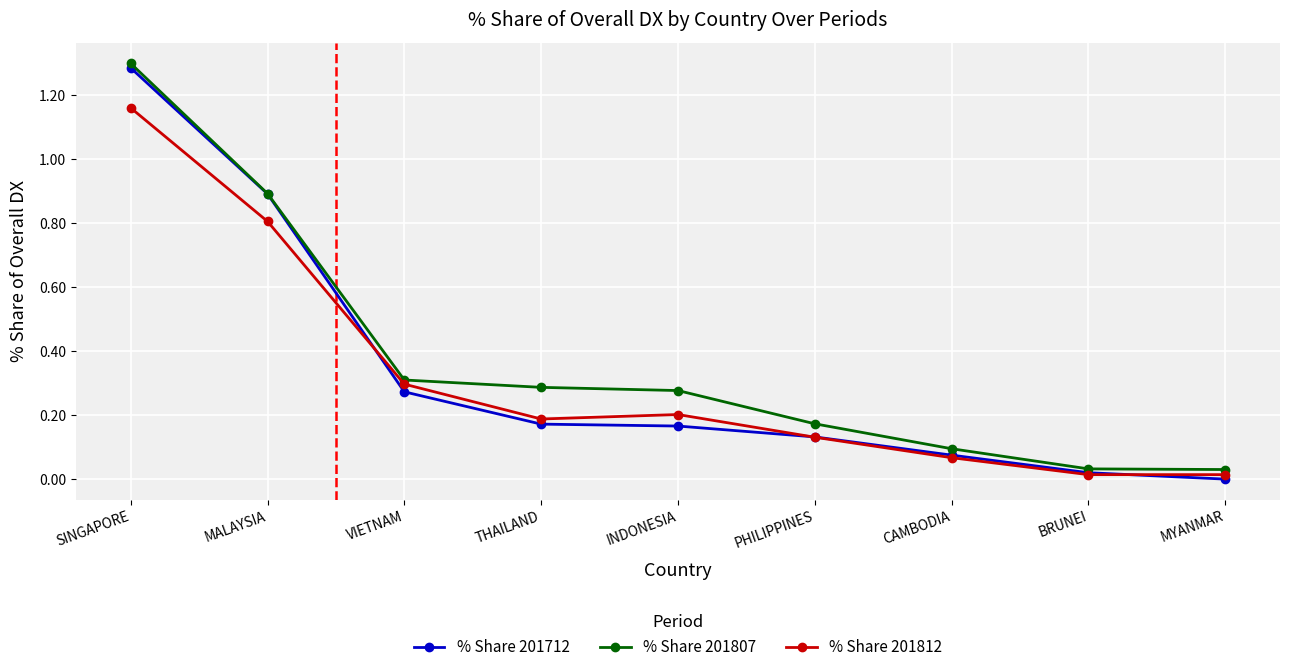

What is the difference between the maximum and minimum values in the % Share 201807 series?

1.3